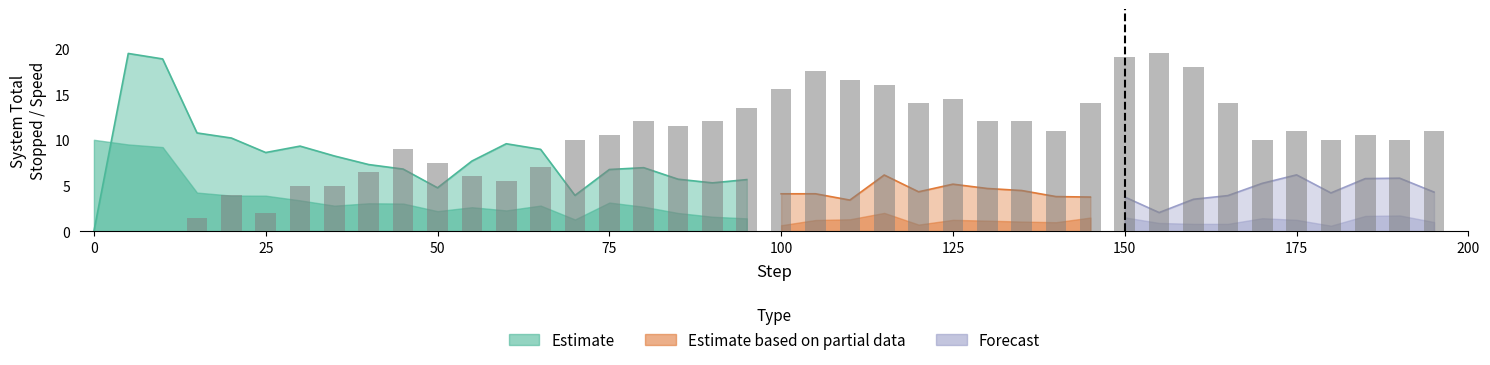

Are the bars grouped side by side (vs. stacked)?

Yes